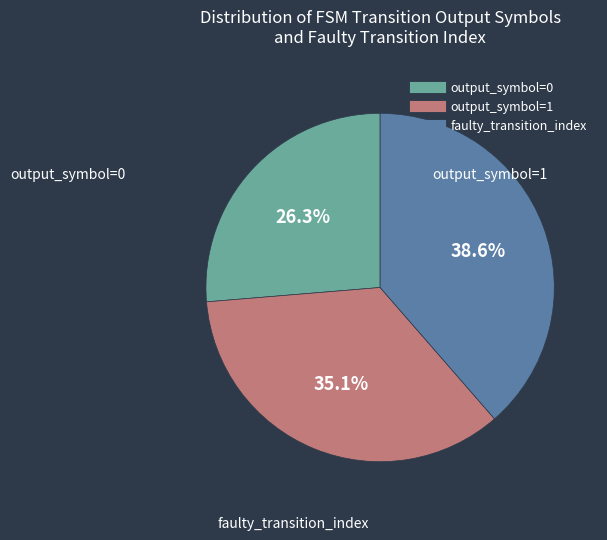

Is there any slice that represents more than half of the pie?

No